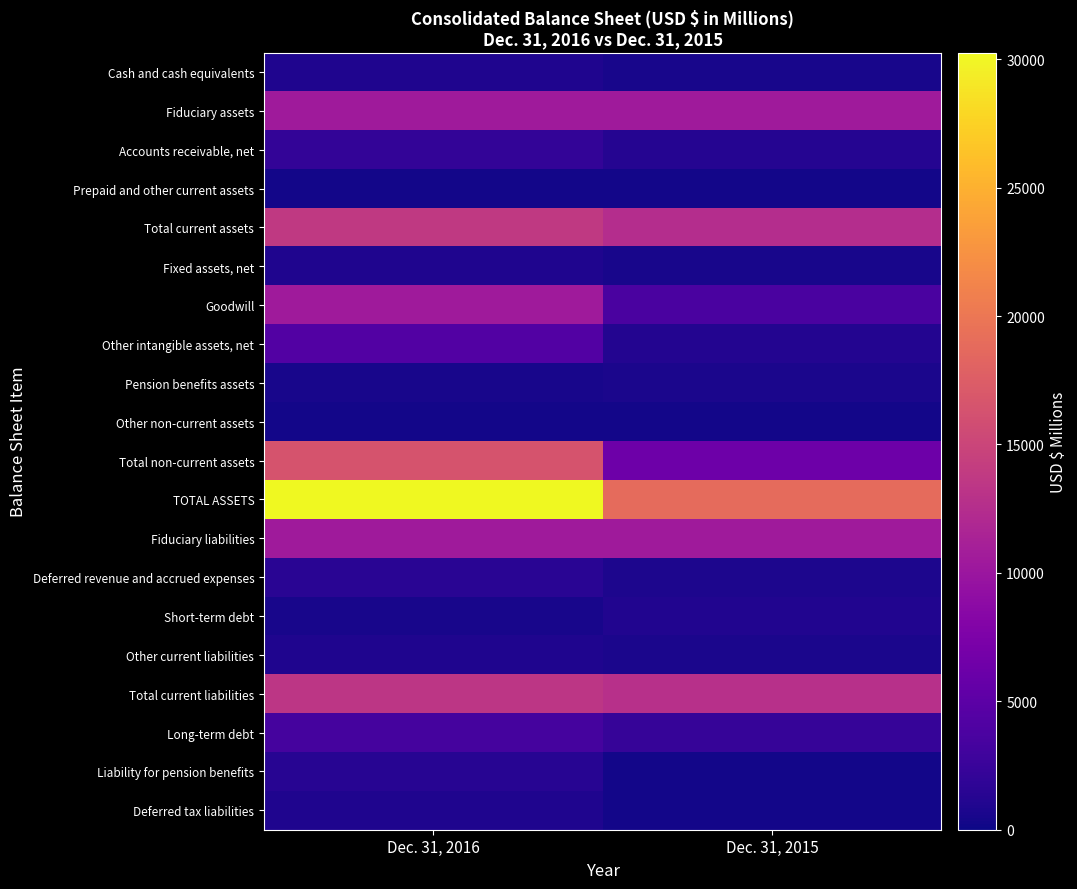

Between Dec. 31, 2016 and Dec. 31, 2015, which series saw the biggest shift?

TOTAL ASSETS